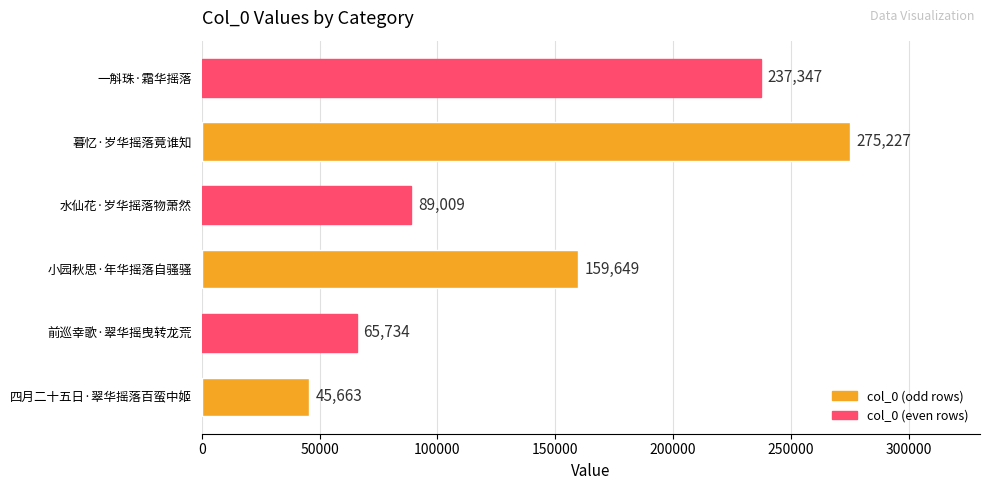

Are the bars horizontal?

Yes